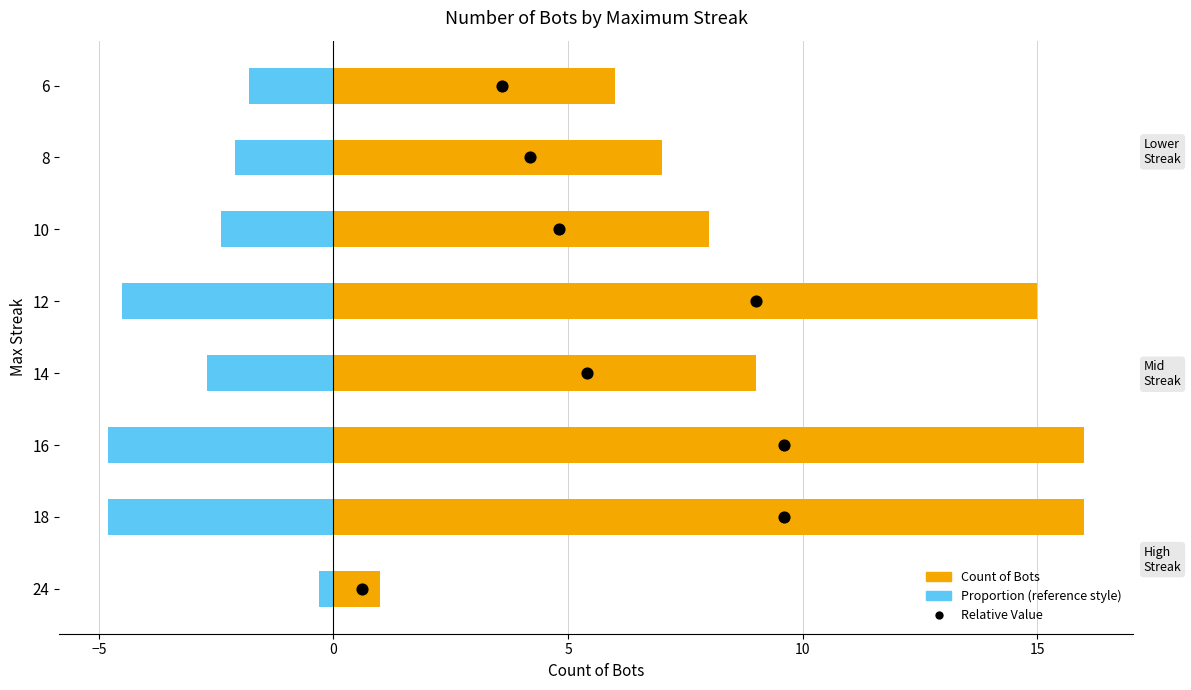

Which series reaches the maximum Y coordinate?

Count of Bots